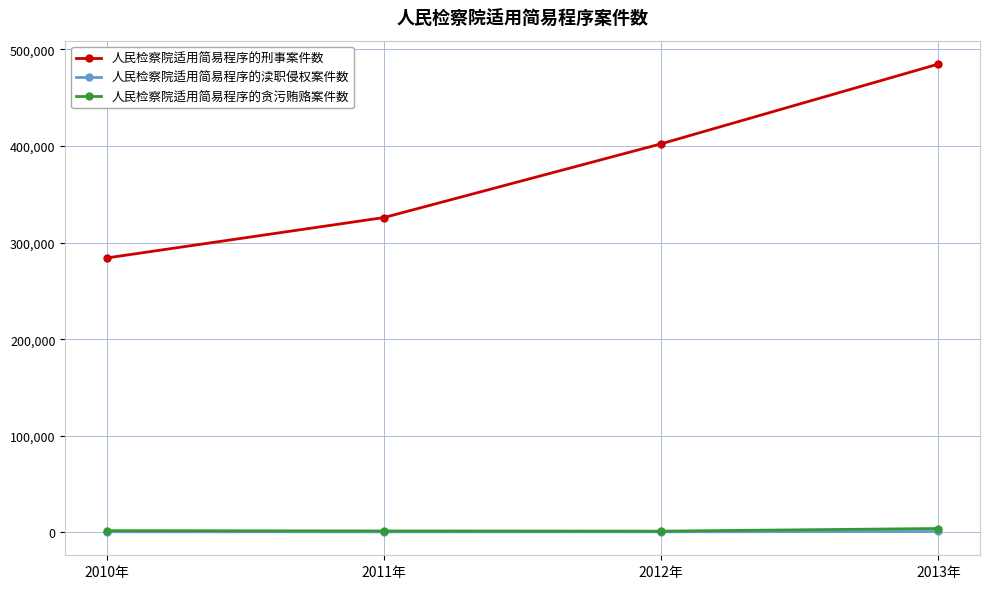

True or false: 人民检察院适用简易程序的贪污贿赂案件数 and 人民检察院适用简易程序的渎职侵权案件数 cross at least once.

False